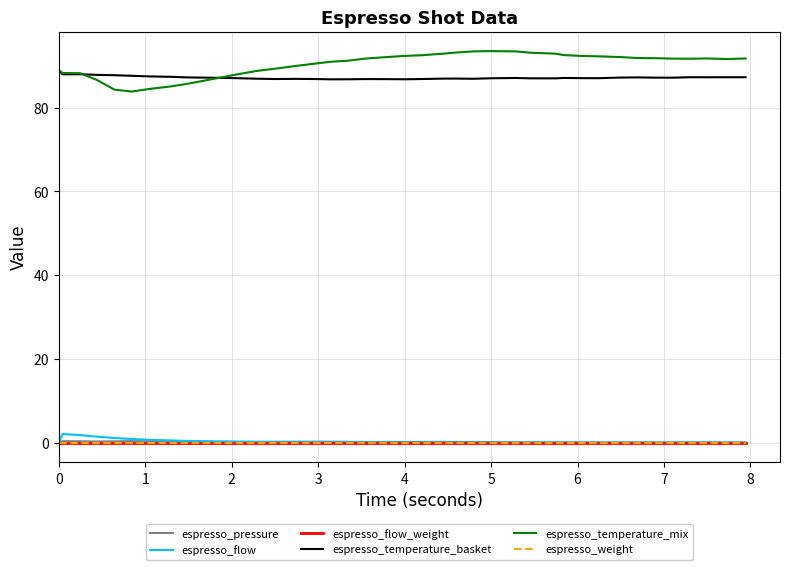

What is the difference between the maximum and minimum values in the espresso_temperature_basket series?

2.2